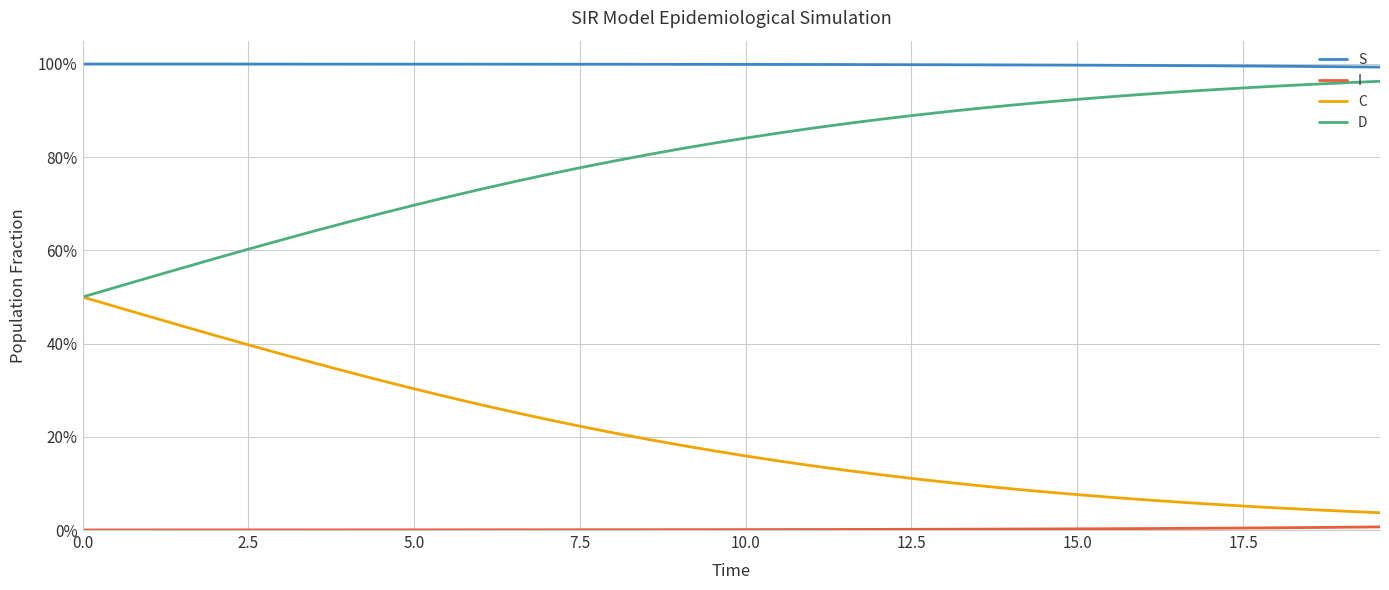

Does the chart have visible grid lines?

Yes